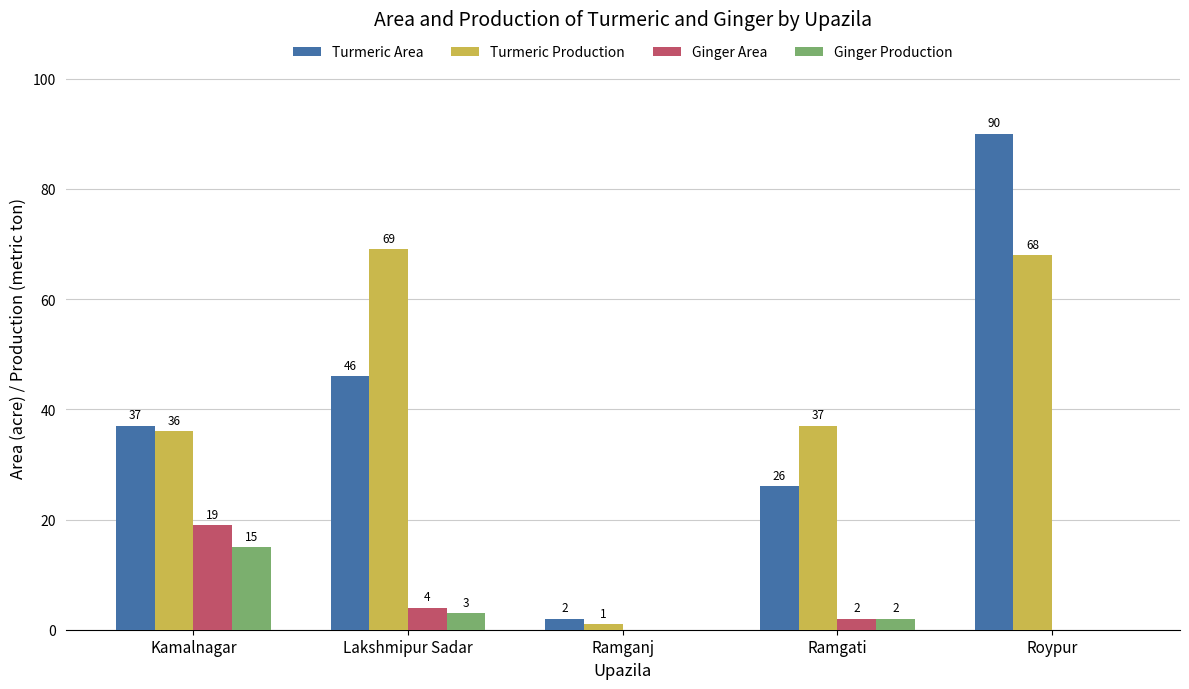

At which label does Turmeric Area reach its peak?

Roypur